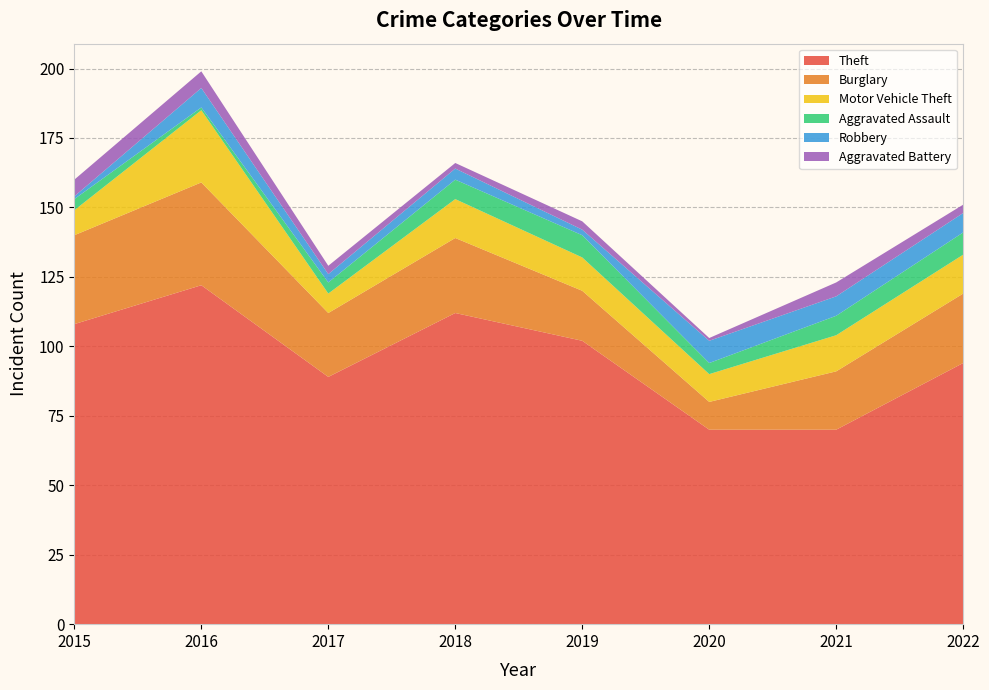

Reading right to left, transcribe all the data shown in this chart.

Theft: 94	70	70	102	112	89	122	108
Burglary: 25	21	10	18	27	23	37	32
Motor Vehicle Theft: 14	13	10	12	14	7	26	9
Aggravated Assault: 8	7	4	8	7	4	1	4
Robbery: 7	7	8	2	4	3	7	1
Aggravated Battery: 3	5	1	3	2	3	6	6